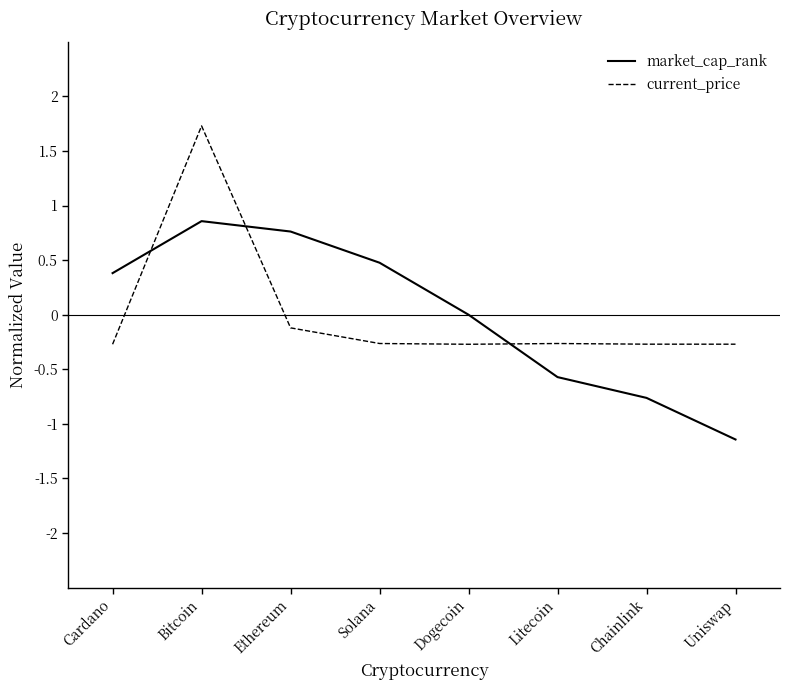

List the series in order of their peak value, lowest first.

market_cap_rank, current_price